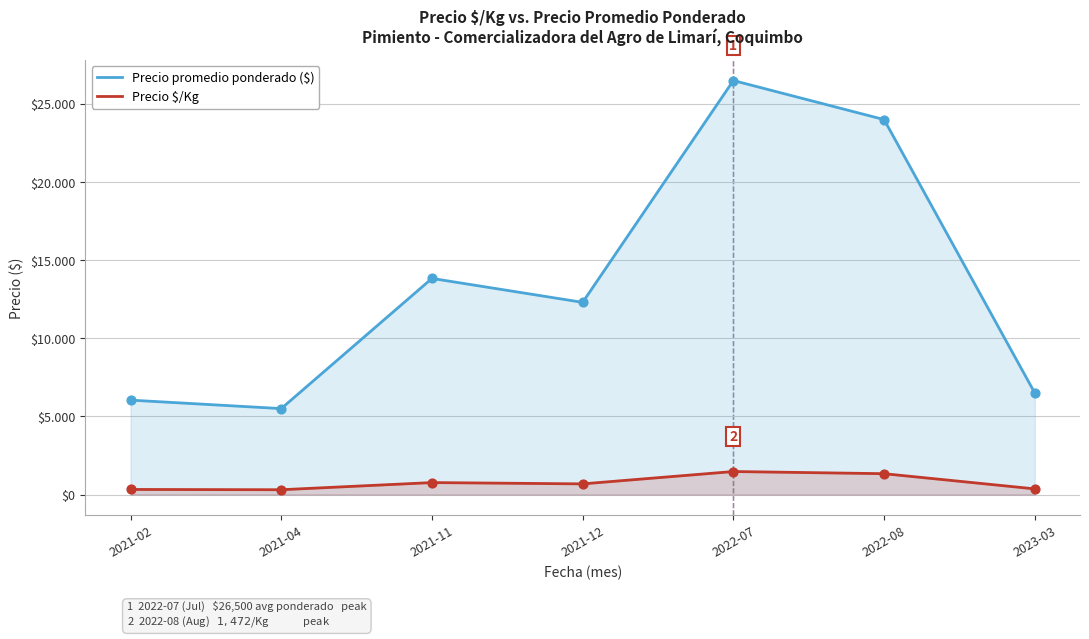

What are all the series names shown in the legend?

Precio promedio ponderado ($), Precio $/Kg